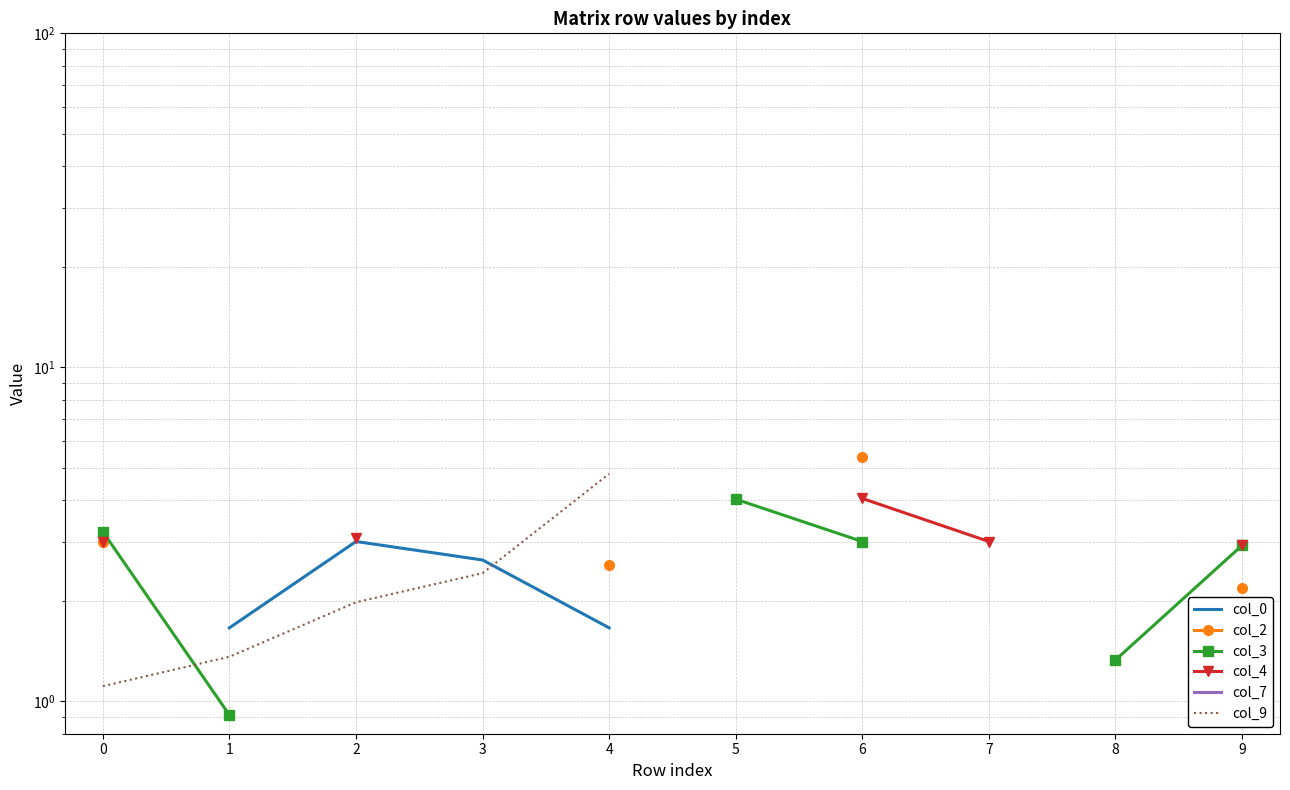

How many values in the col_0 series exceed 0?

6